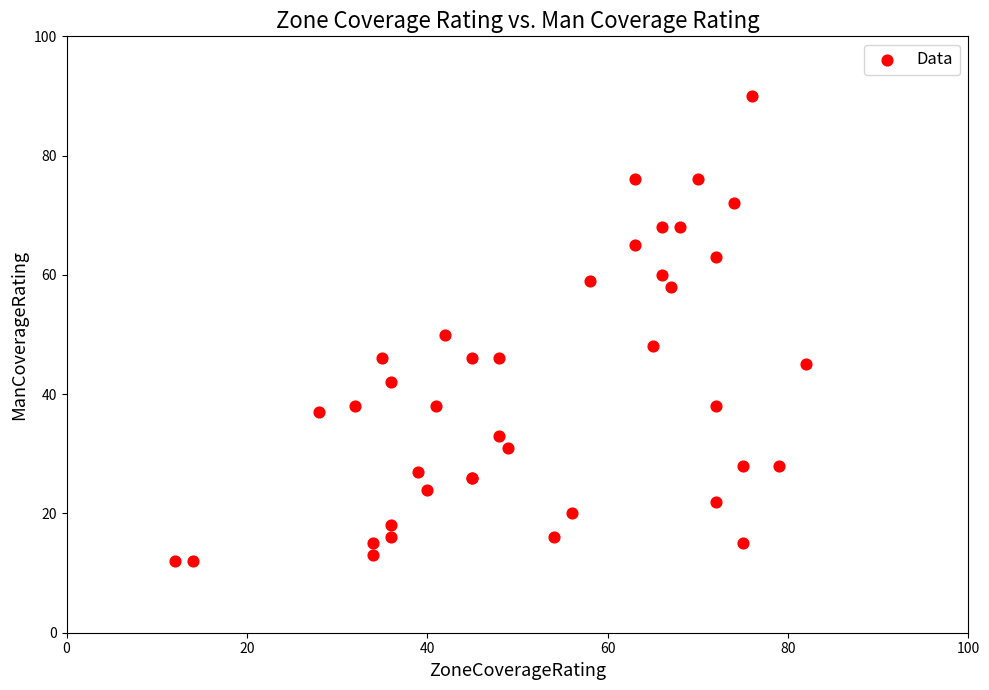

What Y value in the scatter plot is closest to 51?

50